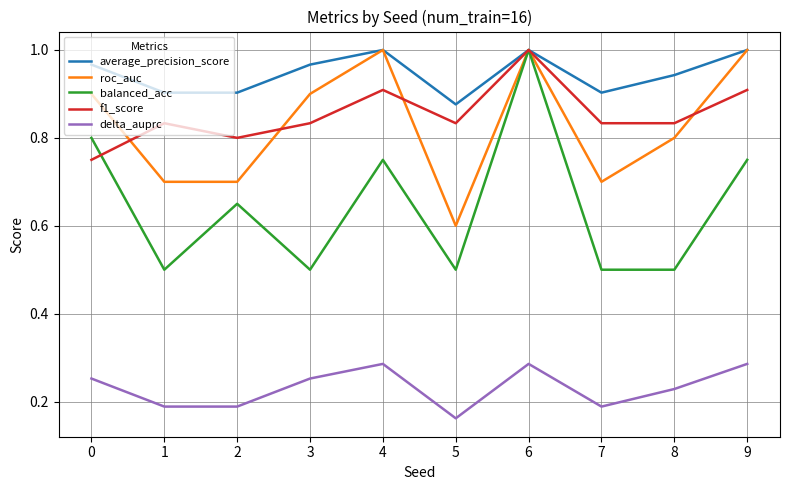

At which category does the chart reach its minimum across all series?

5